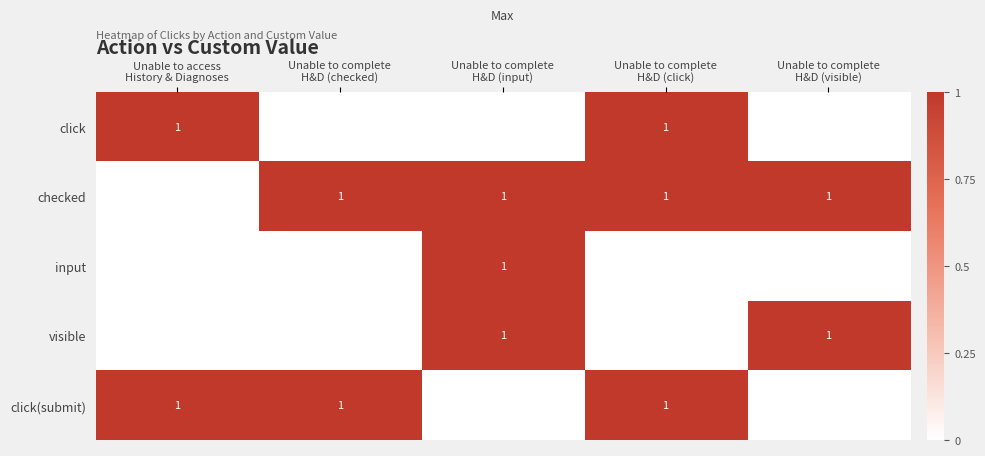

How many data points in click(submit) are less than 1?

2